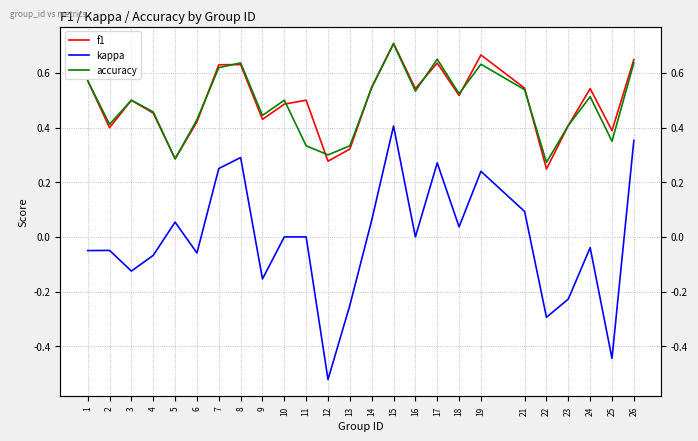

What is the smallest value displayed?

-0.5